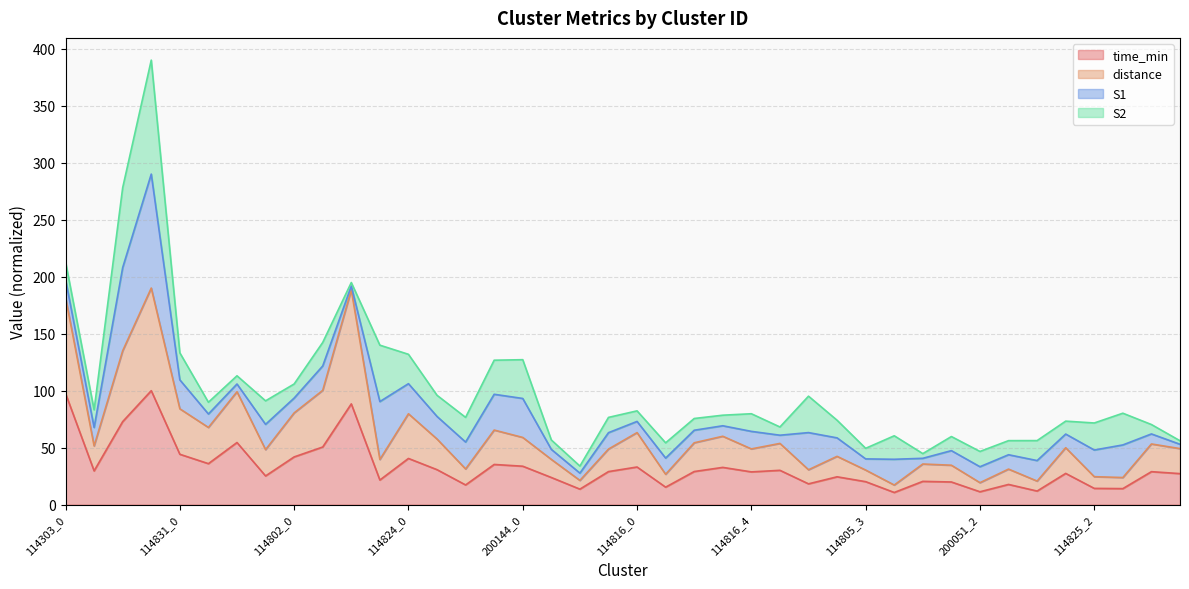

At how many categories does at least one series exceed 127?

4